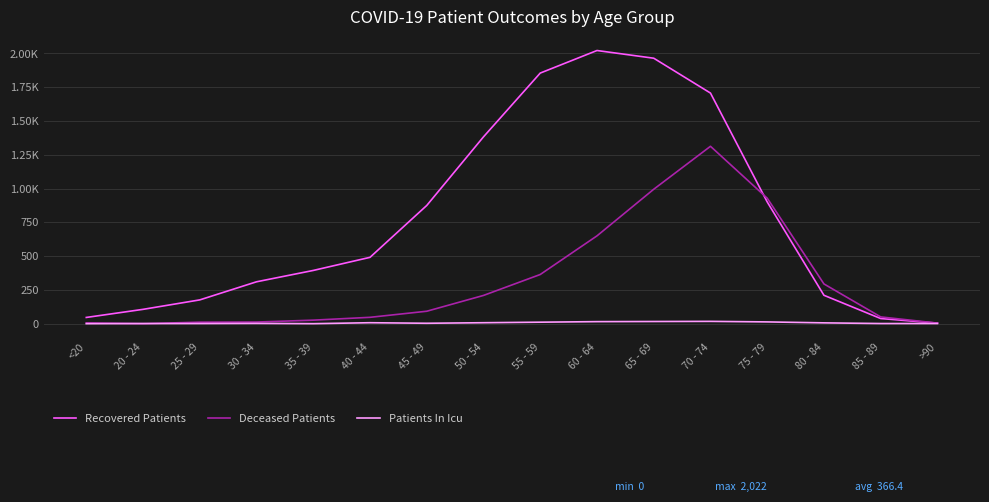

What is the value of the Patients In Icu point at the 13th from the left?

13